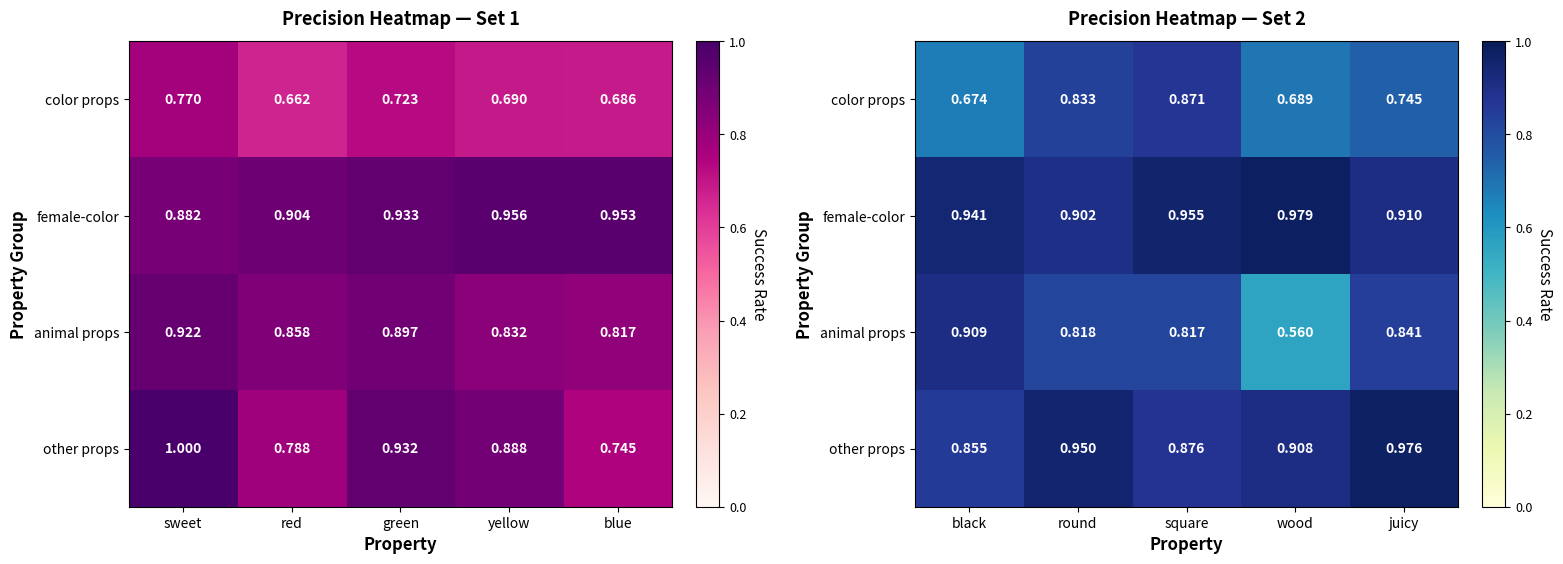

What is the sum of all animal props values?

3.9